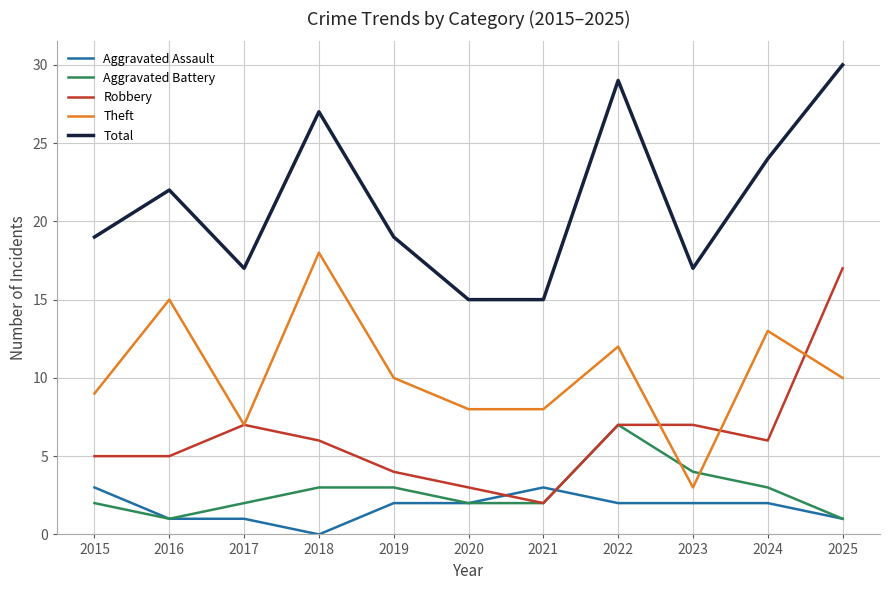

What is the sum of the Aggravated Battery values at 2024 and 2025?

4